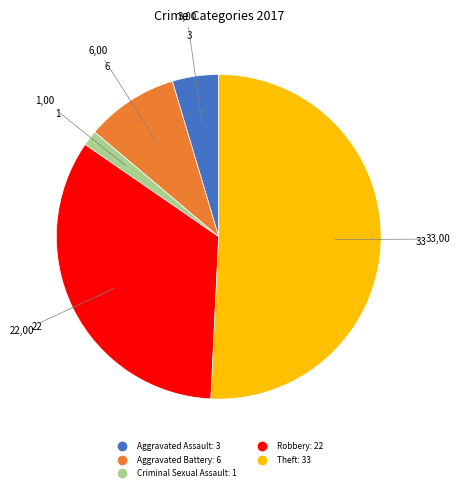

Does any single category account for the majority?

Yes